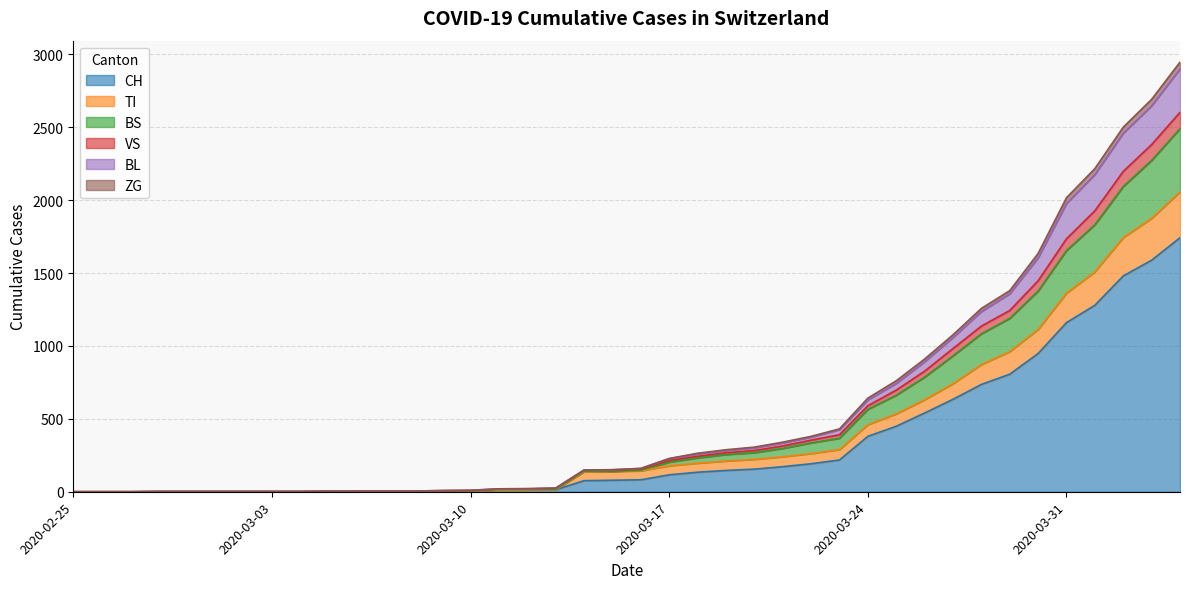

What is the highest value of the CH series?

1742